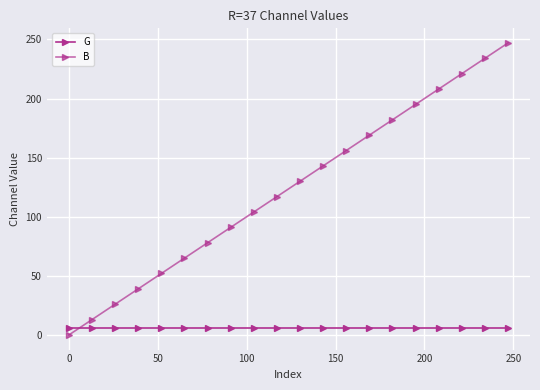

How many lines are shown in the chart?

2